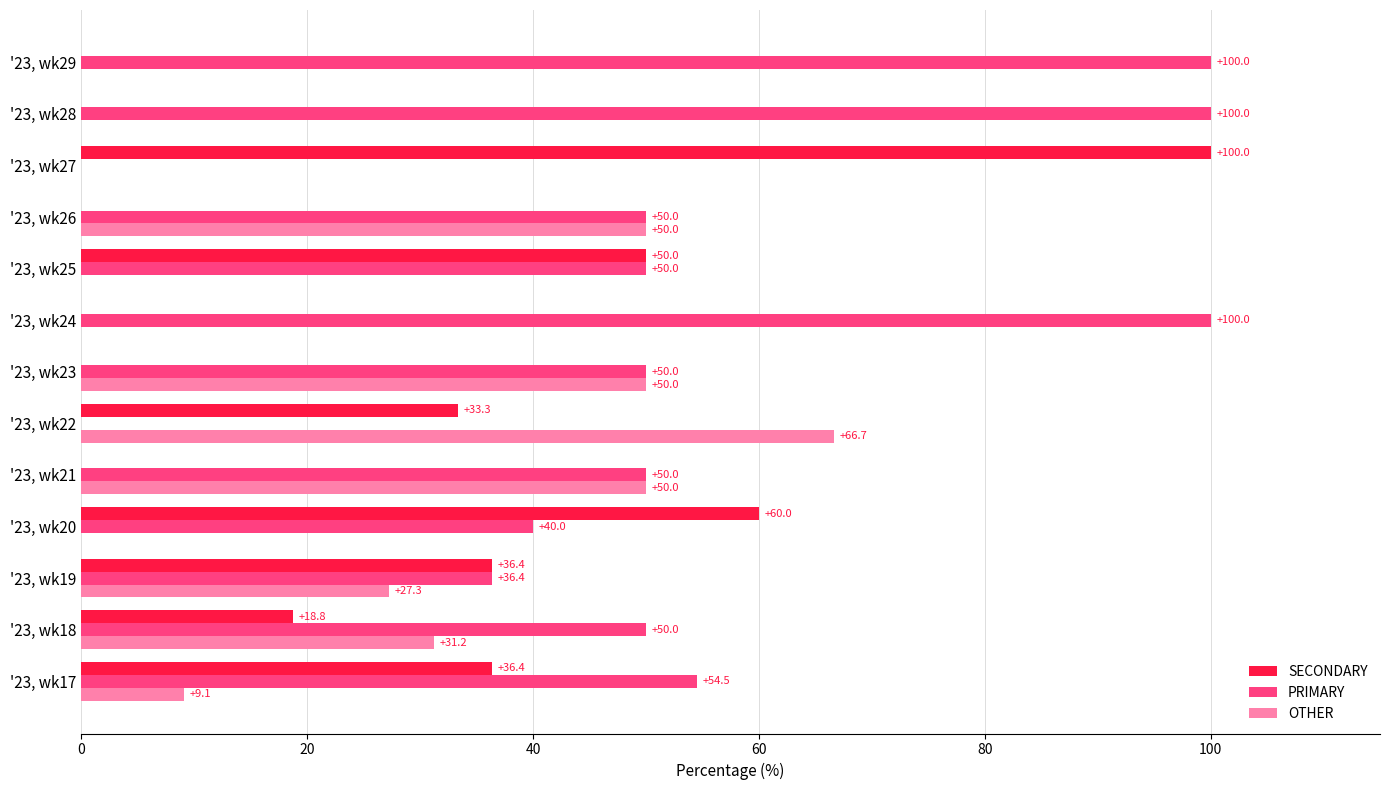

Count the number of categories in the chart.

13